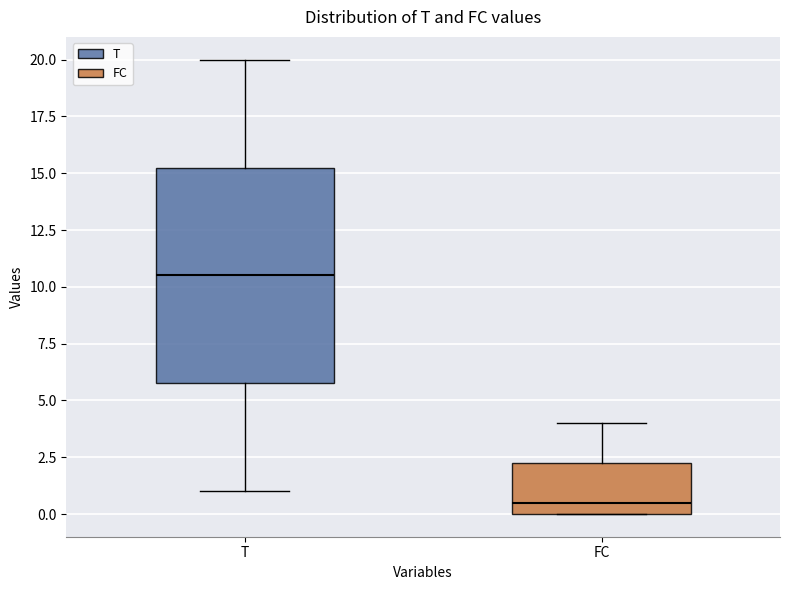

Reading left to right, transcribe this box plot: for each box, give where its median line is, the range the box spans, and where its two whiskers end, as read against the y-axis. The values are not printed on the chart, so give them approximately, as read against the axis.

T: median 10.5, box 6.0 to 15.5, whiskers 1.0 to 20.0
FC: median 0.5, box 0.0 to 2.5, whiskers 0.0 to 4.0